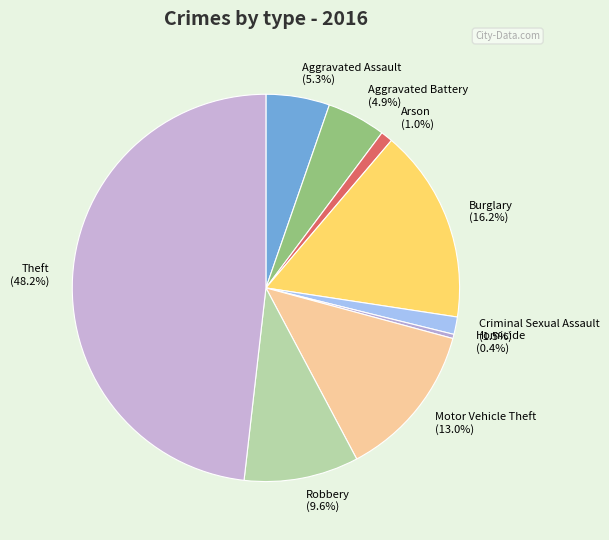

How many slices are in this pie chart?

9